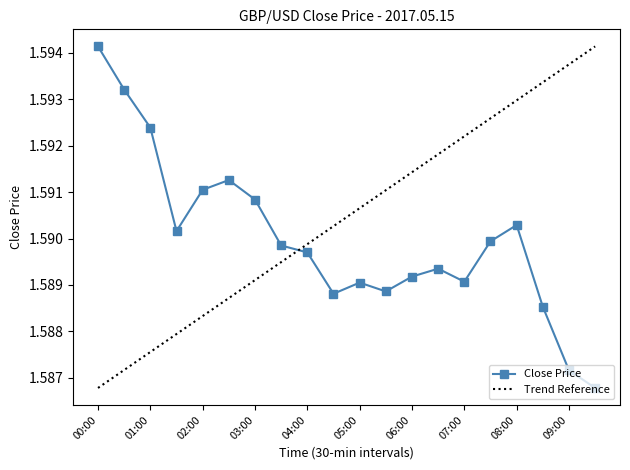

The chart shows a value of 1.0 at 06:30. True or false?

False